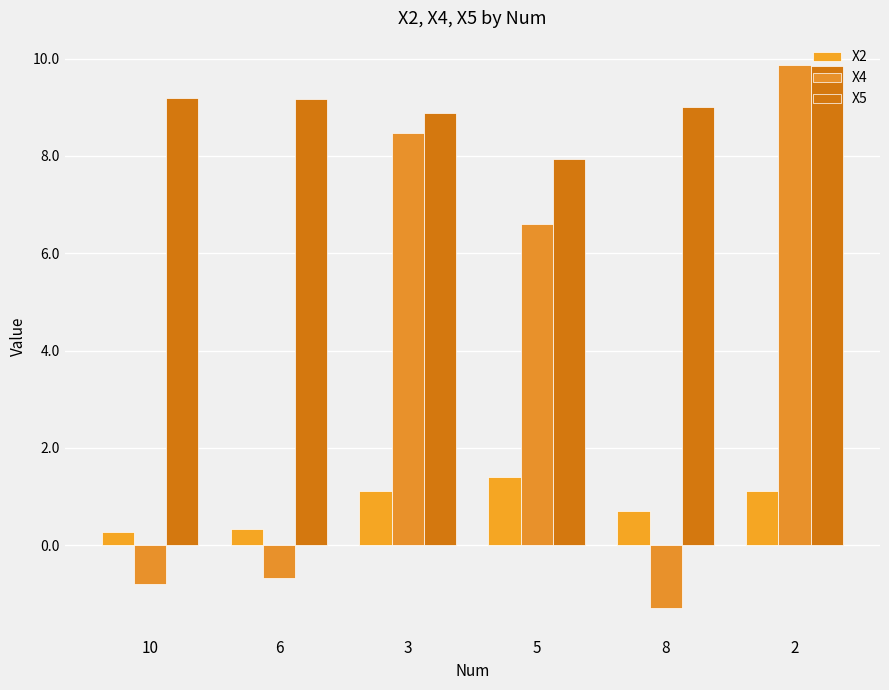

Reading right to left, transcribe all the data shown in this chart.

X2: 1.1	0.7	1.4	1.1	0.3	0.3
X4: 9.9	-1.3	6.6	8.5	-0.7	-0.8
X5: 9.9	9.0	7.9	8.9	9.2	9.2